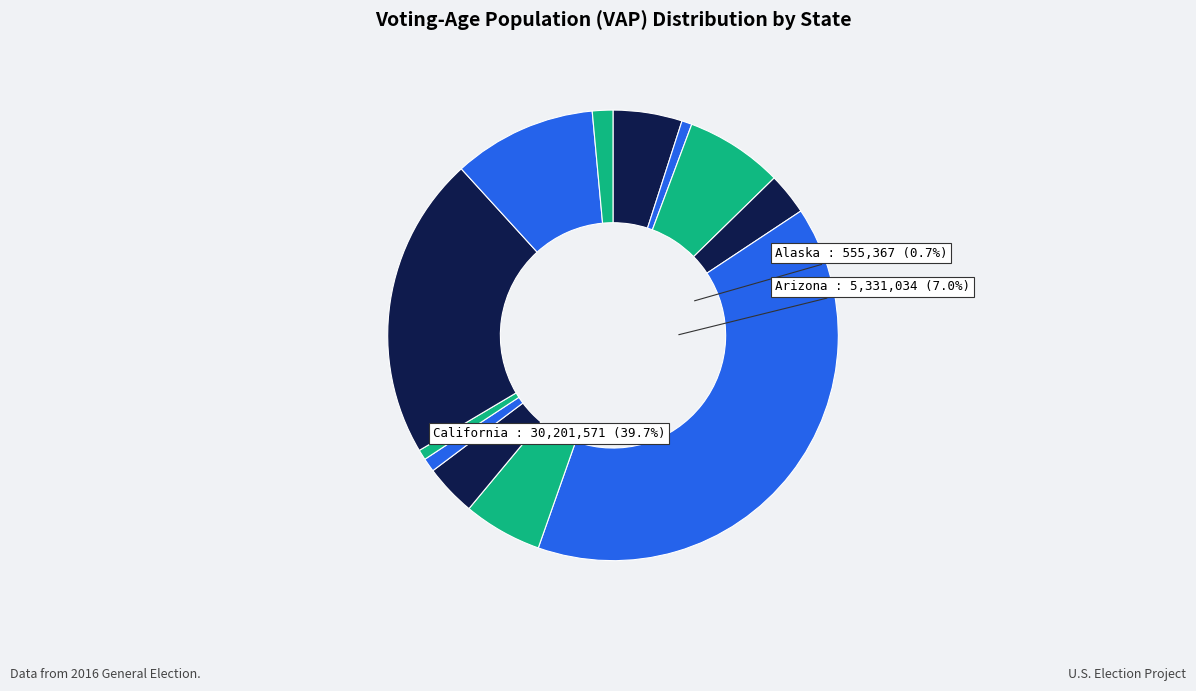

What percentage is NOT represented by District of Columbia?

99.3%